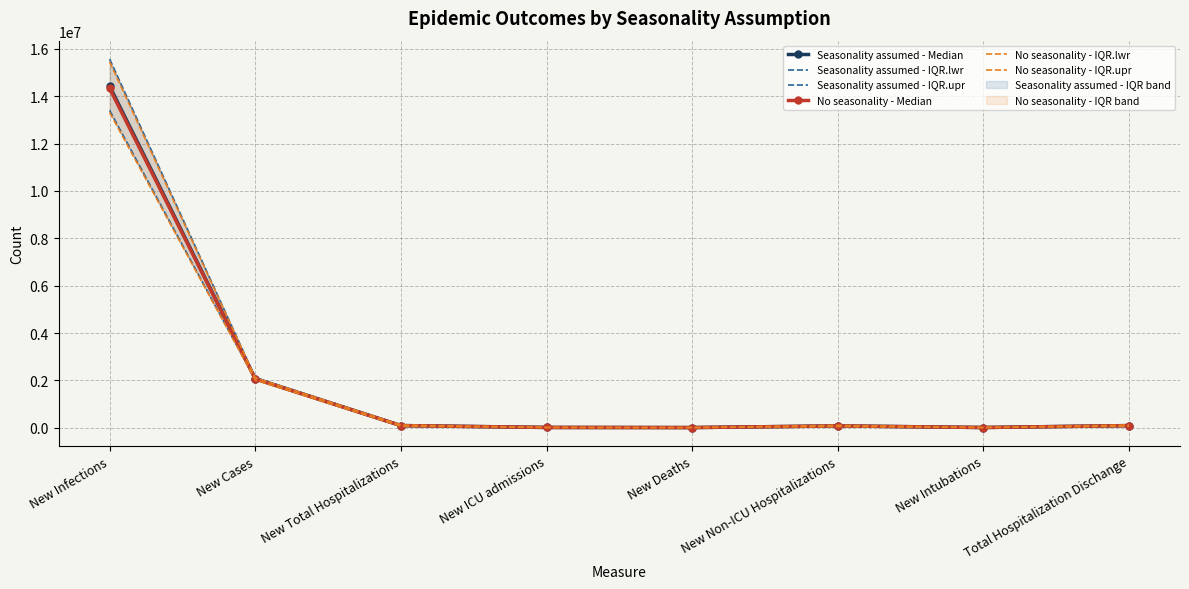

True or false: Seasonality assumed - Median and Seasonality assumed - IQR.upr cross at least once.

False